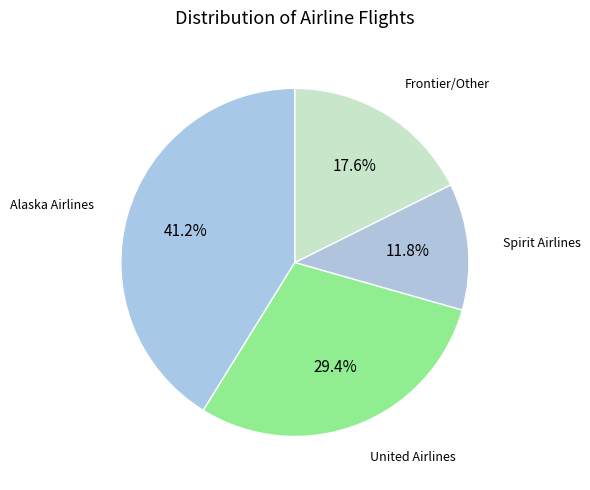

How many slices are in this pie chart?

4